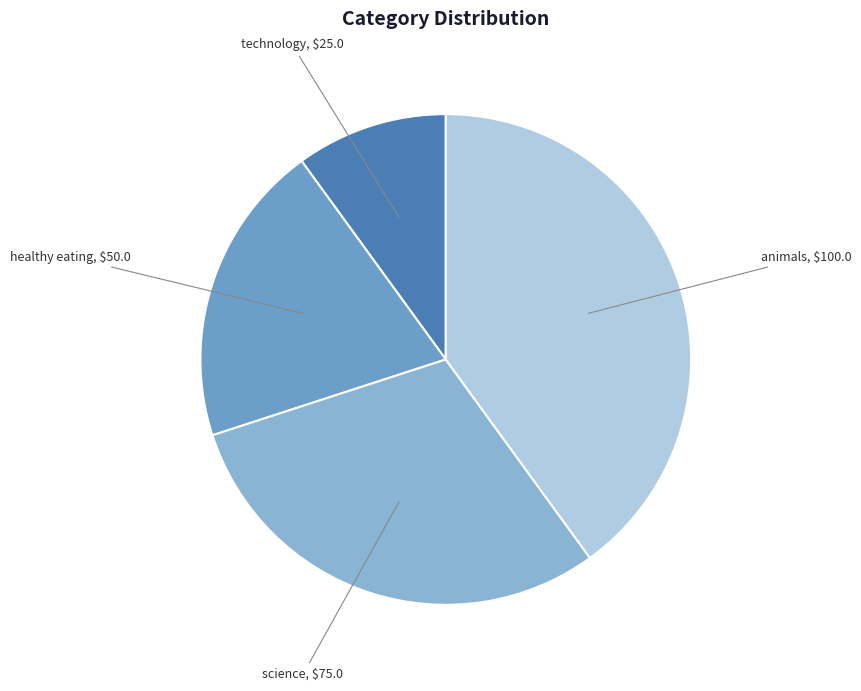

Count the number of slices in the pie.

4